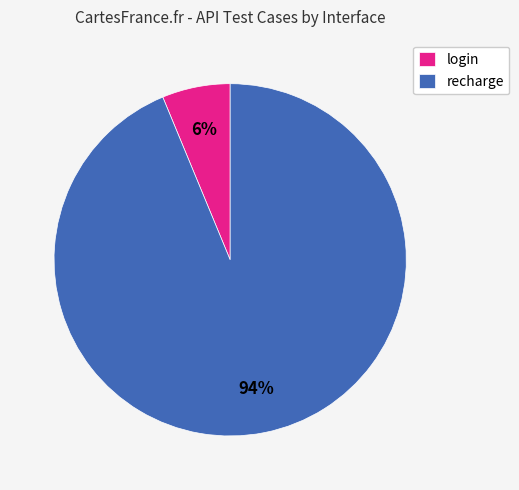

To the nearest percent, what is the average slice percentage?

50%